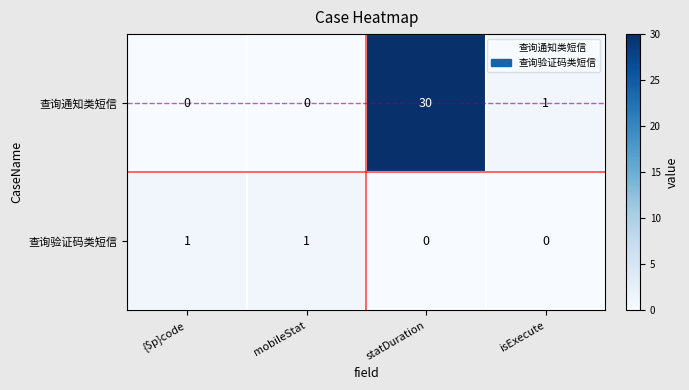

Rank the series at statDuration from highest to lowest value.

查询通知类短信, 查询验证码类短信